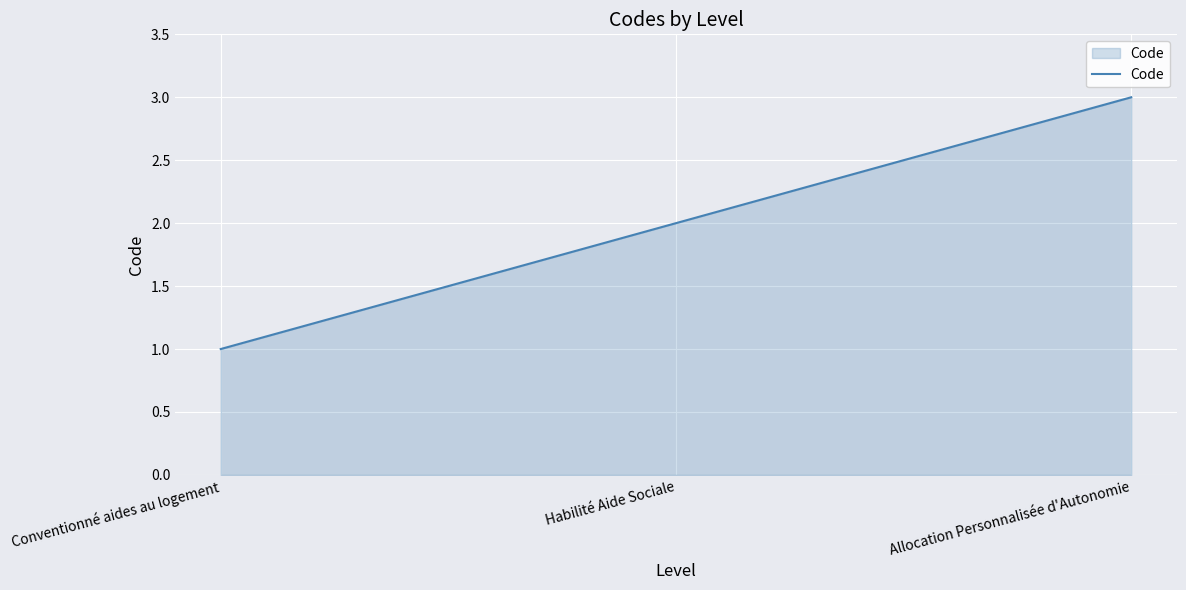

Rank the categories by value from lowest to highest.

Conventionné aides au logement, Habilité Aide Sociale, Allocation Personnalisée d'Autonomie